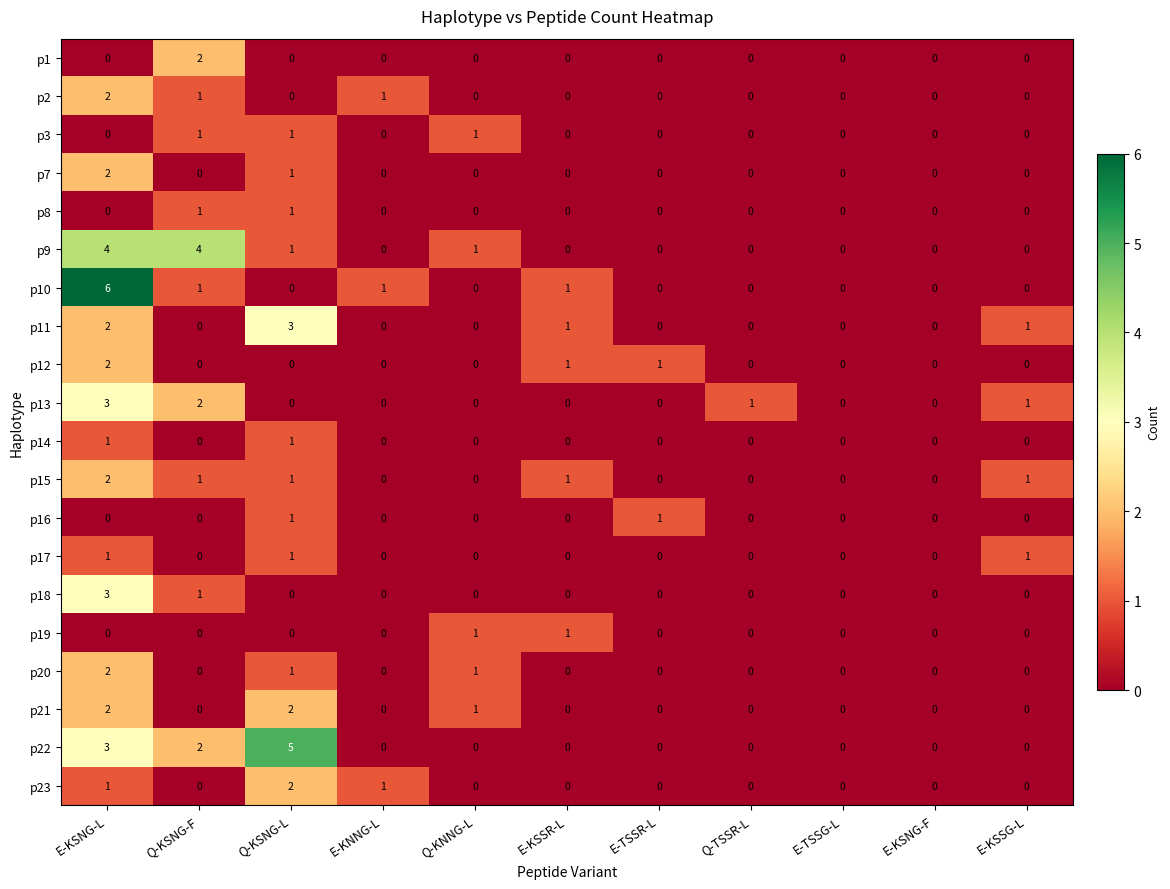

Is it true that p19 equals -1 at E-KSNG-F?

False